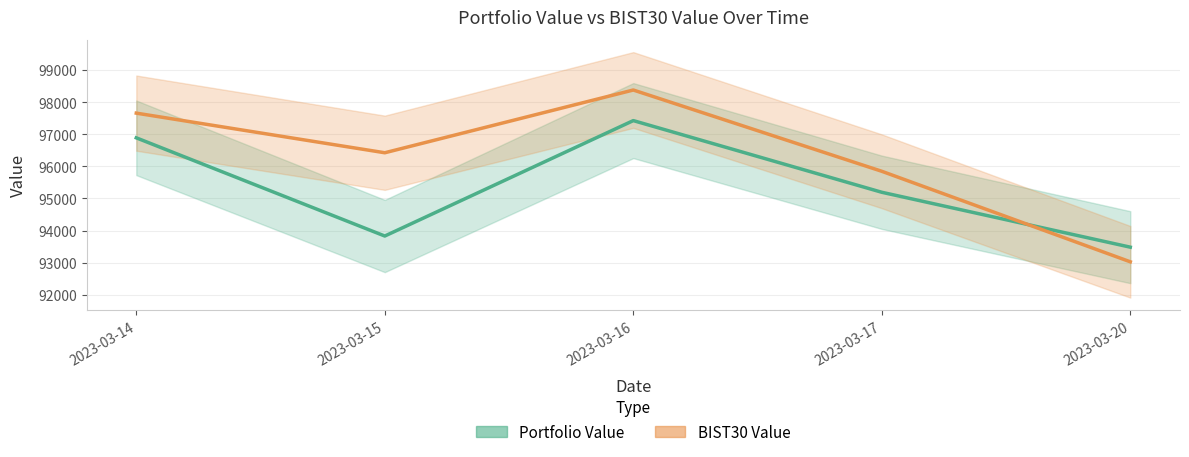

How many intersections are there between Portfolio Value and BIST30 Value?

1